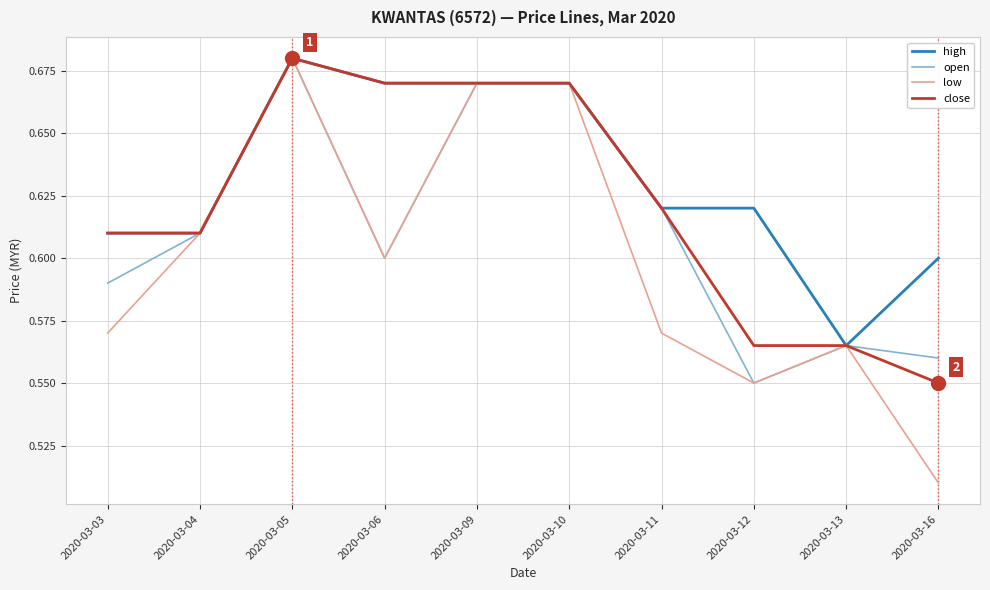

At which label does open reach its peak?

2020-03-05